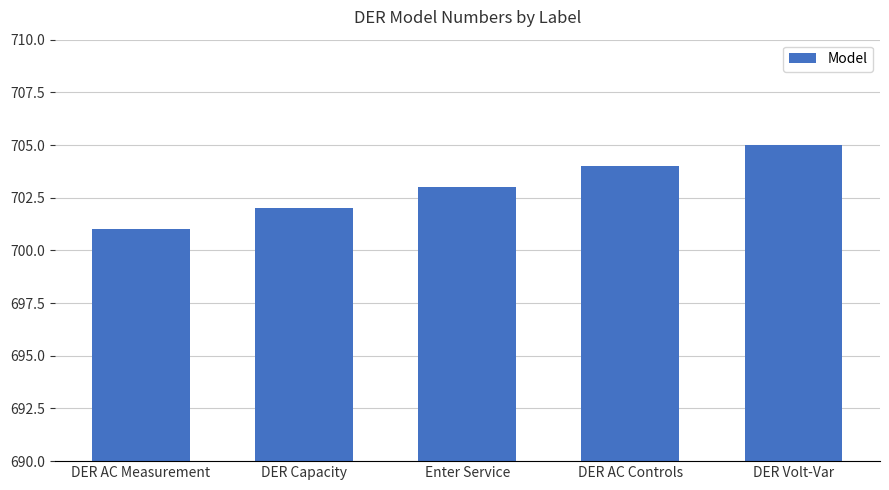

Count the values in the range 702 to 704.

3